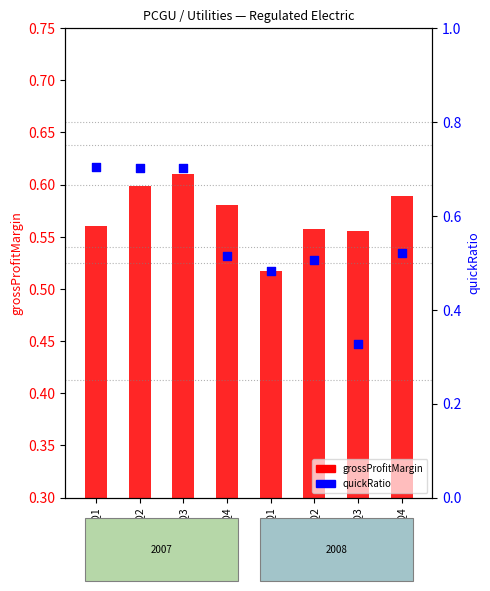

Which series contains the highest Y value?

quickRatio